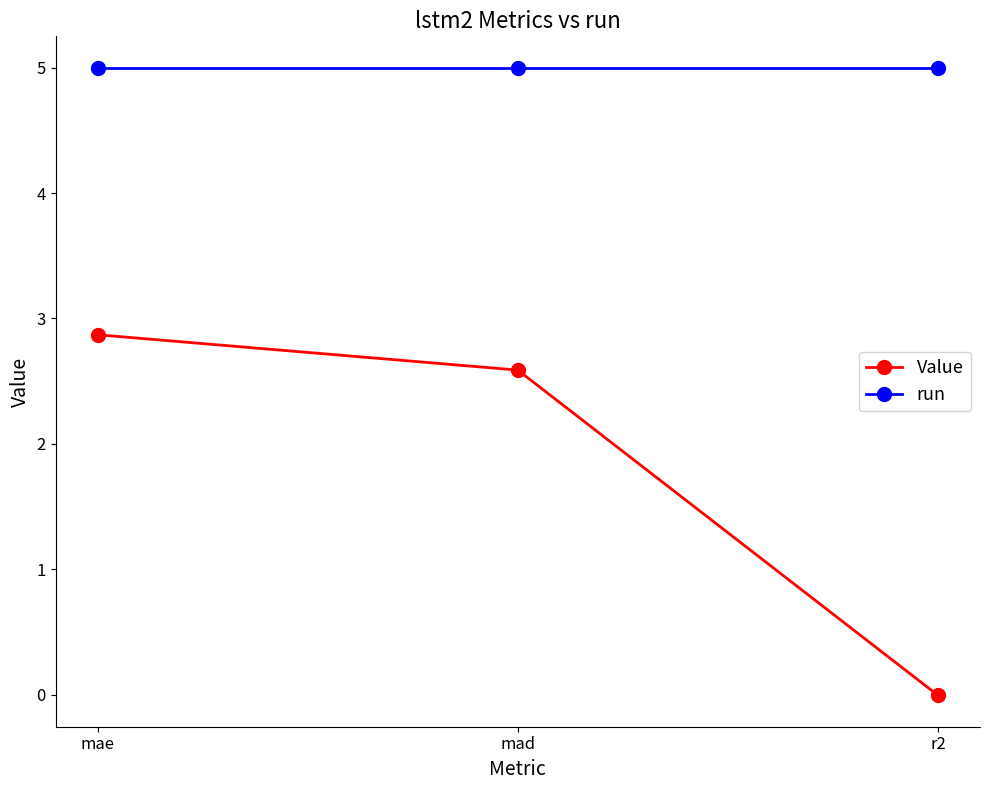

At how many categories does at least one series exceed 1?

3